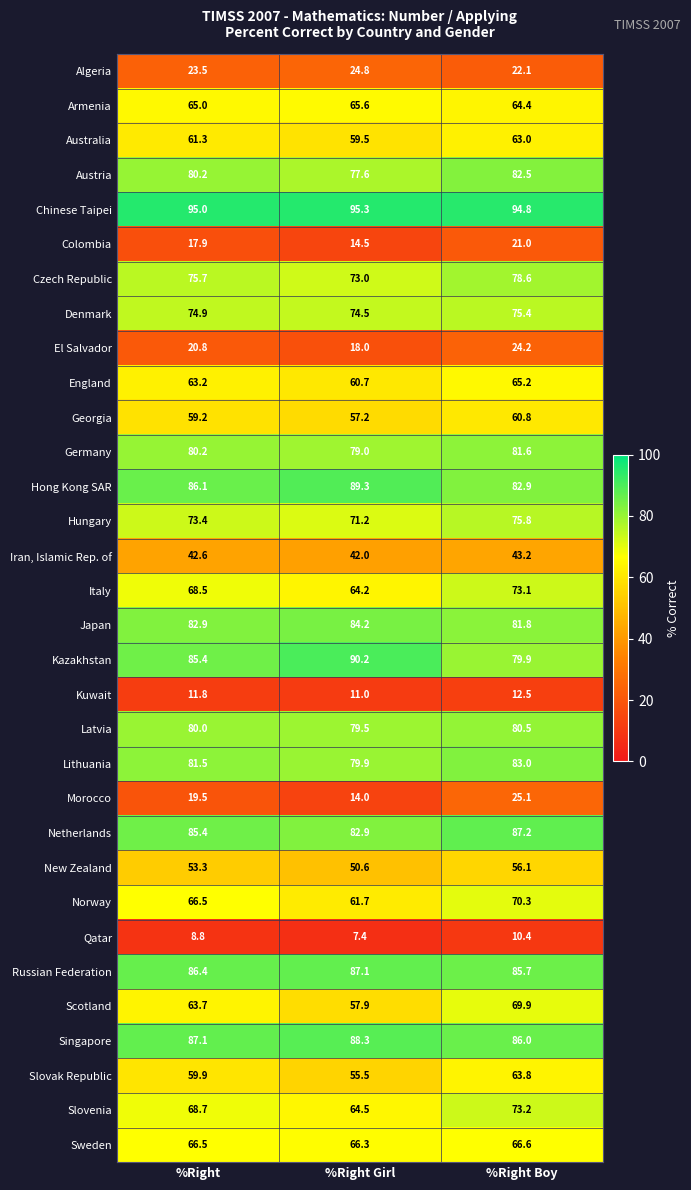

The value of Netherlands at %Right Girl is 39.3. True or false?

False